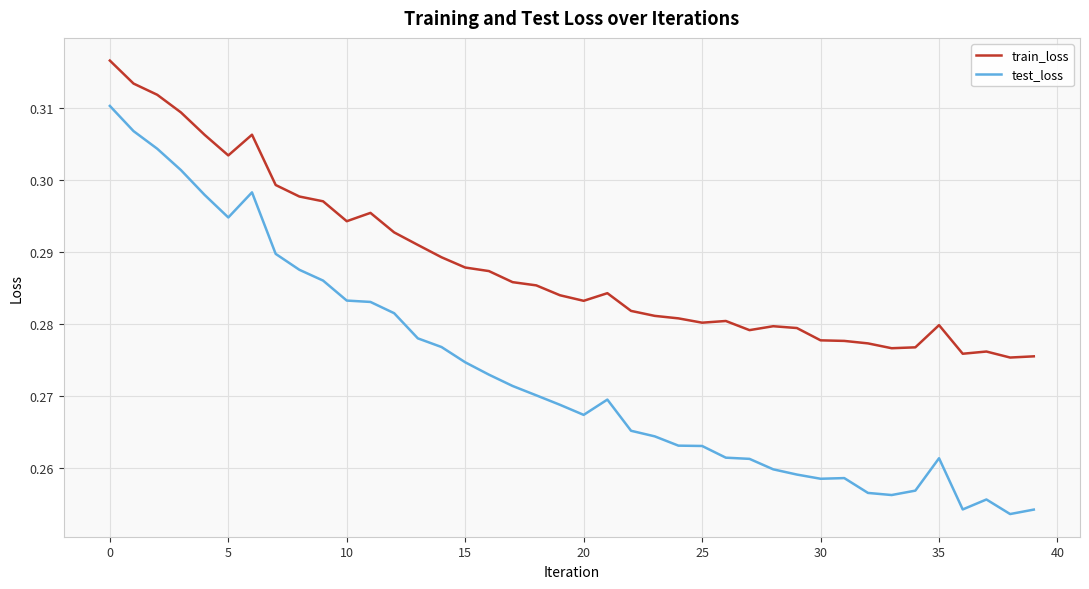

Which series has the largest range (max minus min)?

test_loss